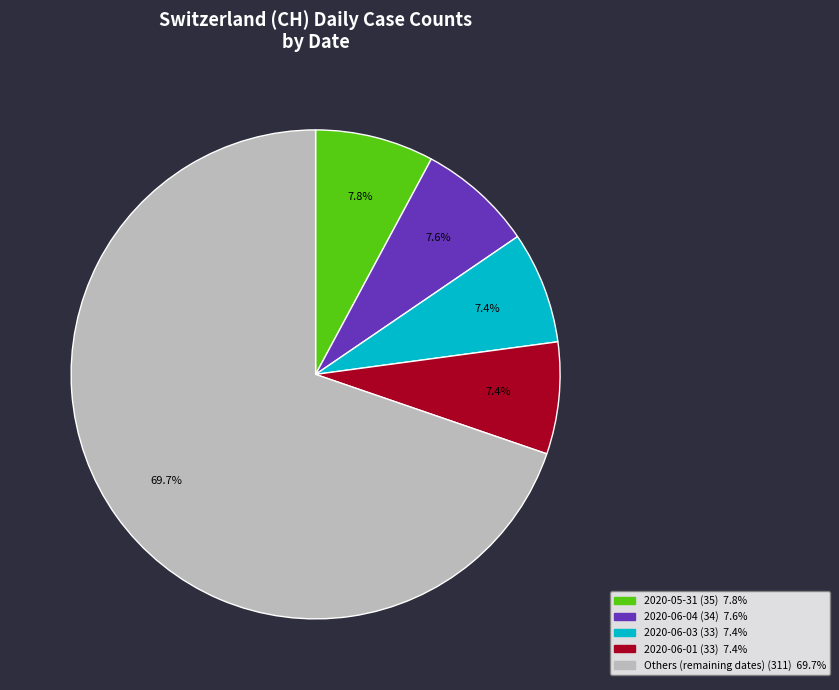

Count the number of slices in the pie.

5